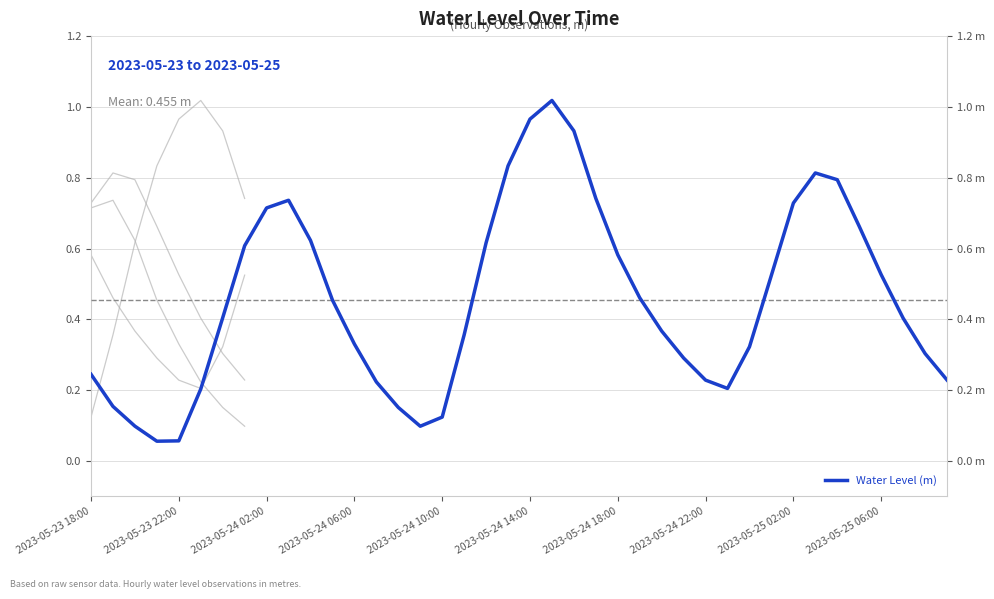

True or false: the data shows 0.4 at 30.

False